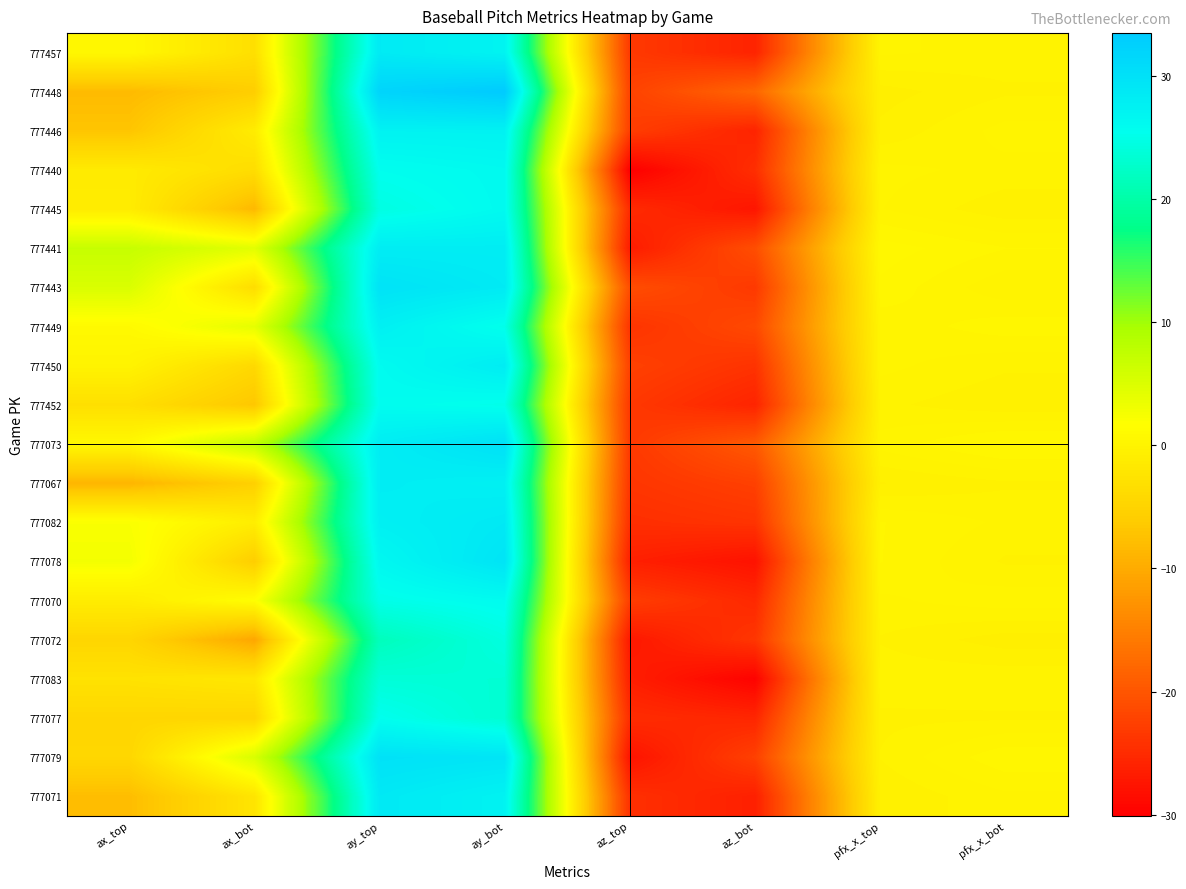

How many data points does each series have?

8